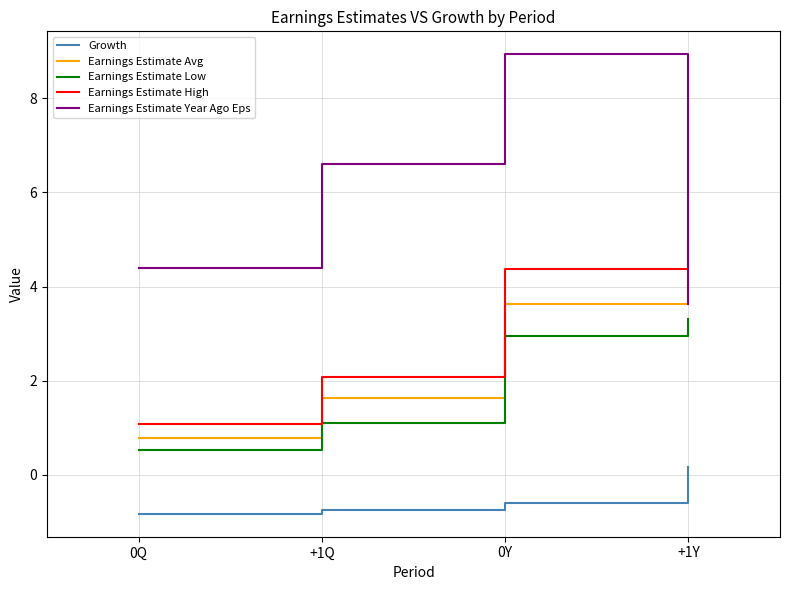

The Growth series shows -0.6 at 0Y. True or false?

True